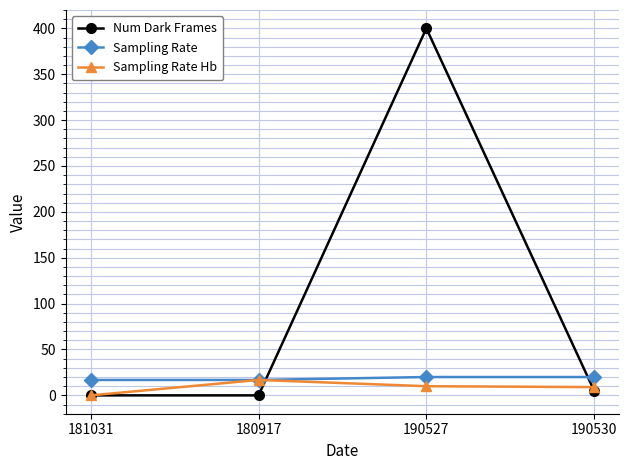

Rank the series at 190527 from highest to lowest value.

Num Dark Frames, Sampling Rate, Sampling Rate Hb